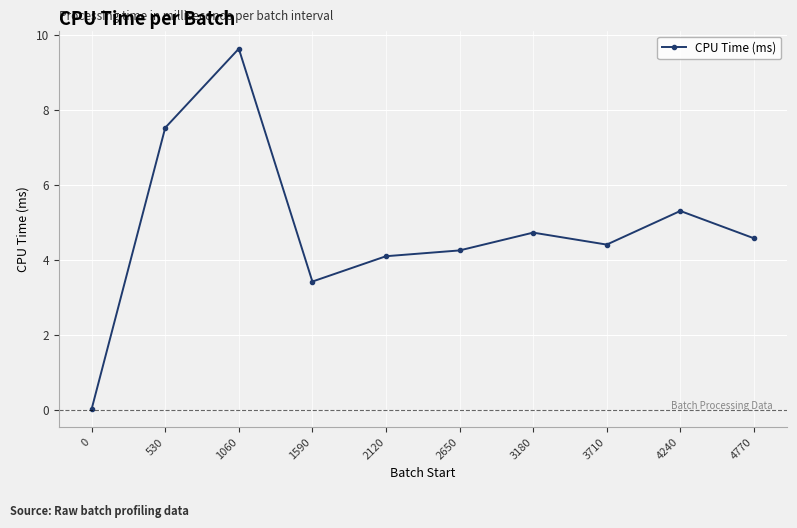

The chart shows a value of 1.5 at 4240. True or false?

False